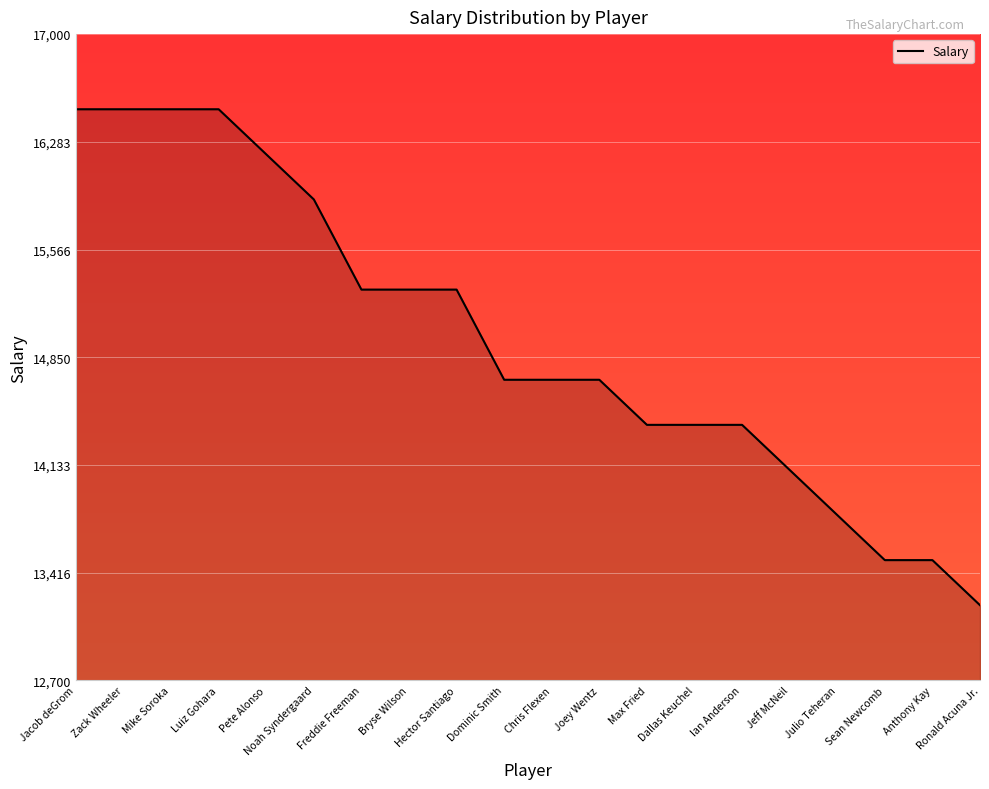

How many categories are shown in the chart?

20